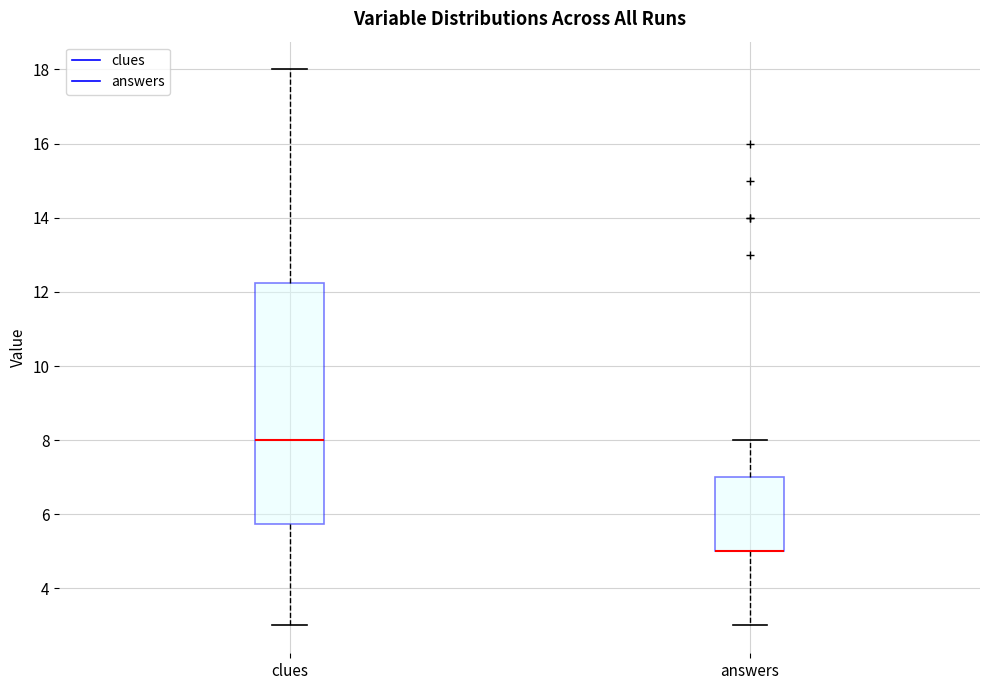

Which box is the tallest, from its lower edge to its upper edge?

clues